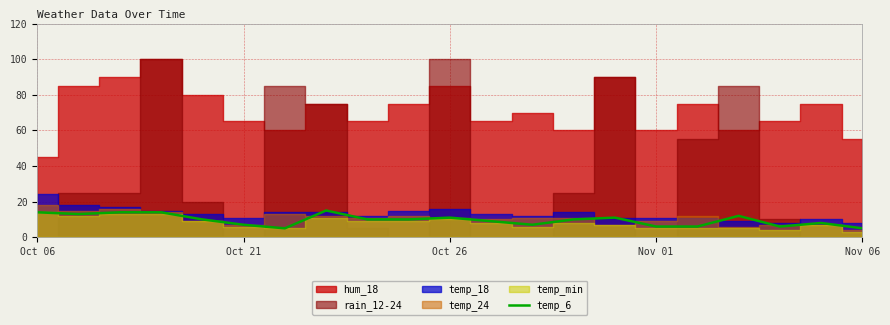

The value of temp_6 at Nov 01 is 10. True or false?

False